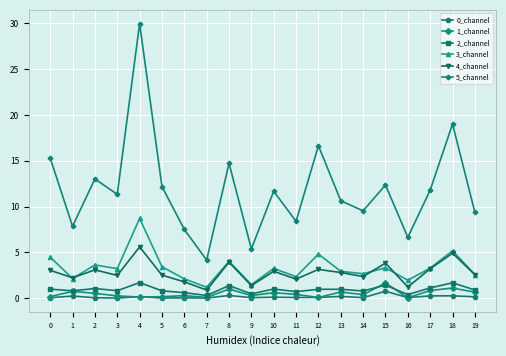

What is the difference between the maximum and minimum values in the 5_channel series?

25.8